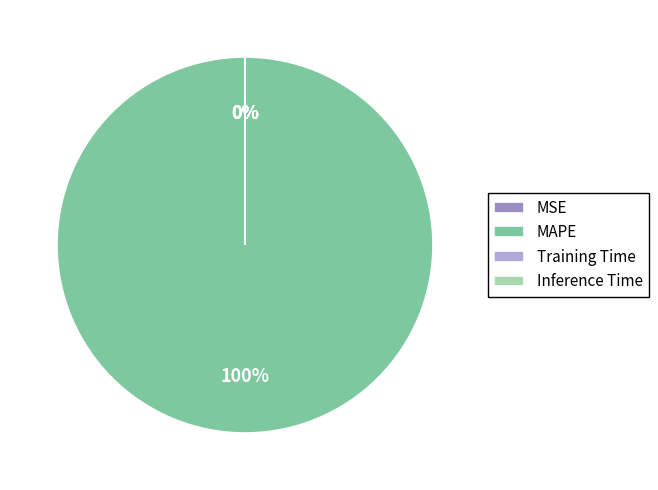

How many segments does this pie chart have?

4